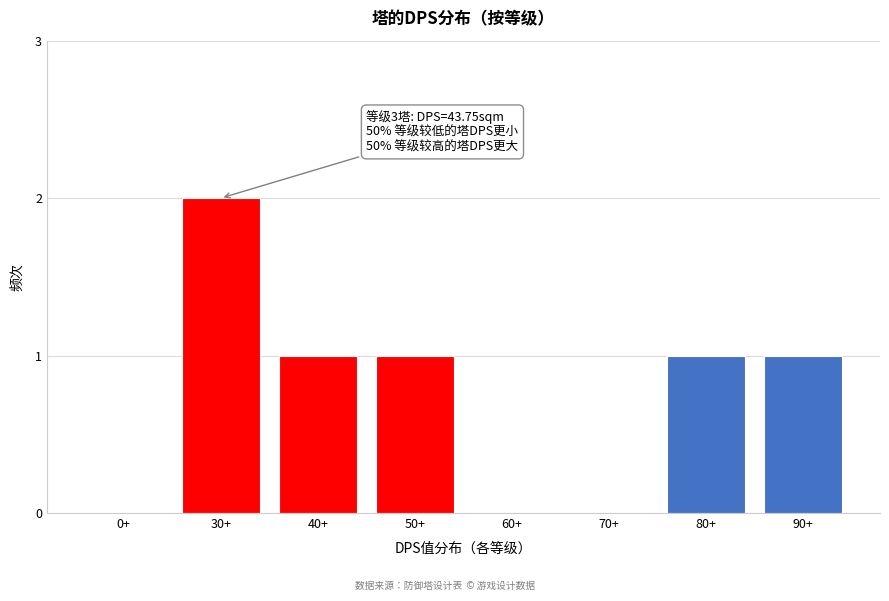

Reading right to left, extract all data points from this chart.

90+=1	80+=1	70+=0	60+=0	50+=1	40+=1	30+=2	0+=0